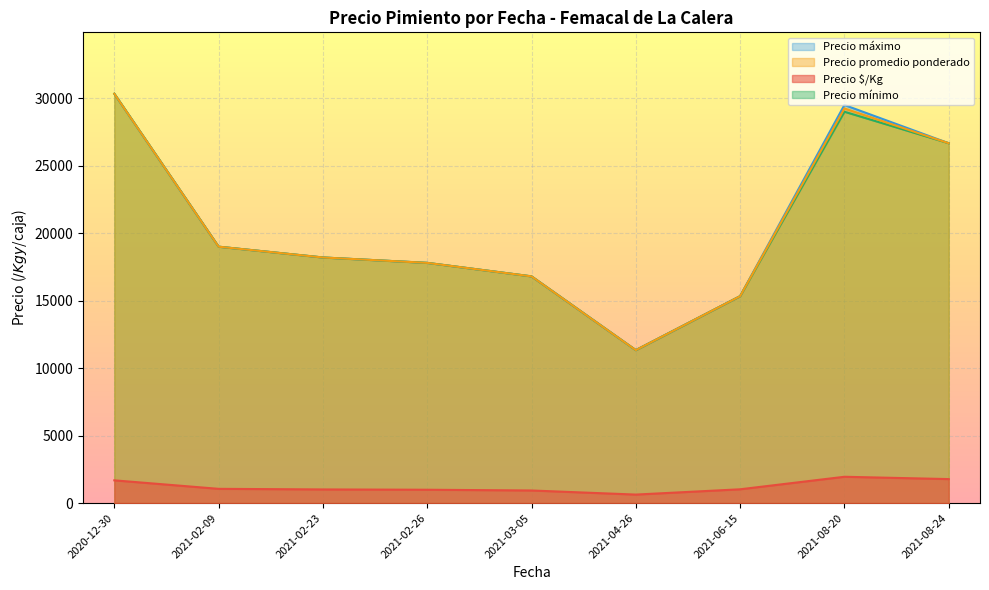

Rank the series at 2021-03-05 from lowest to highest value.

Precio $/Kg, Precio promedio ponderado, Precio máximo, Precio mínimo